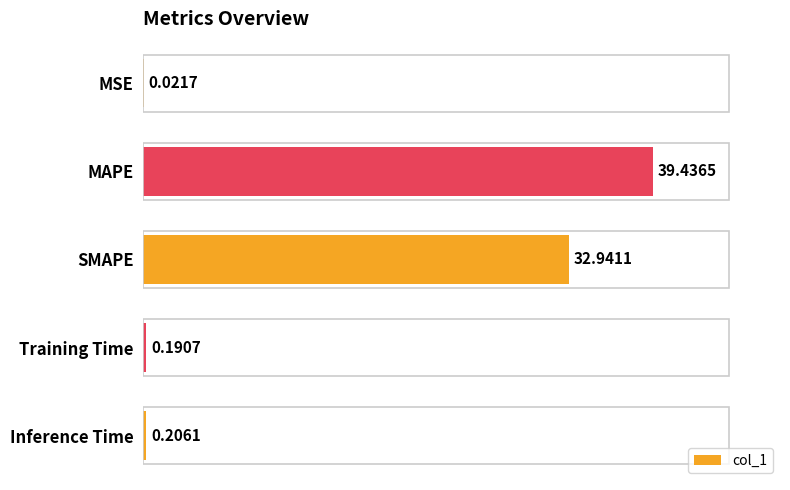

At which label is the value closest to 19?

SMAPE